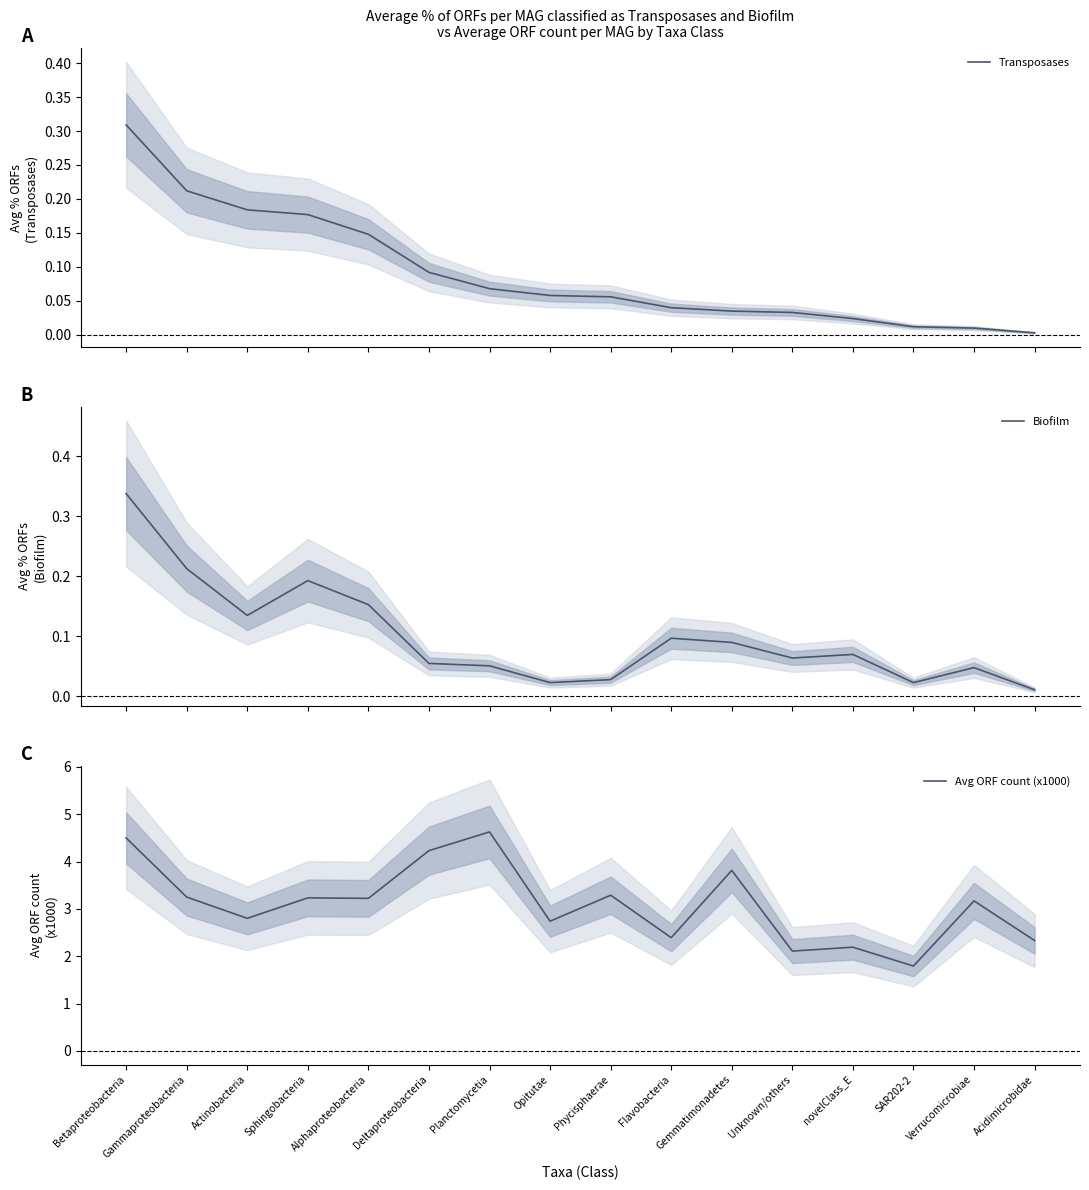

How many lines are shown in the chart?

3